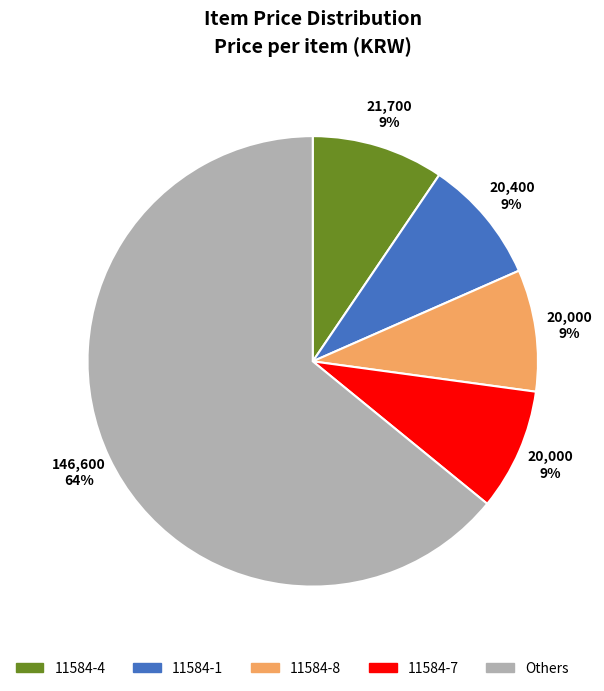

Does any single category account for the majority?

Yes